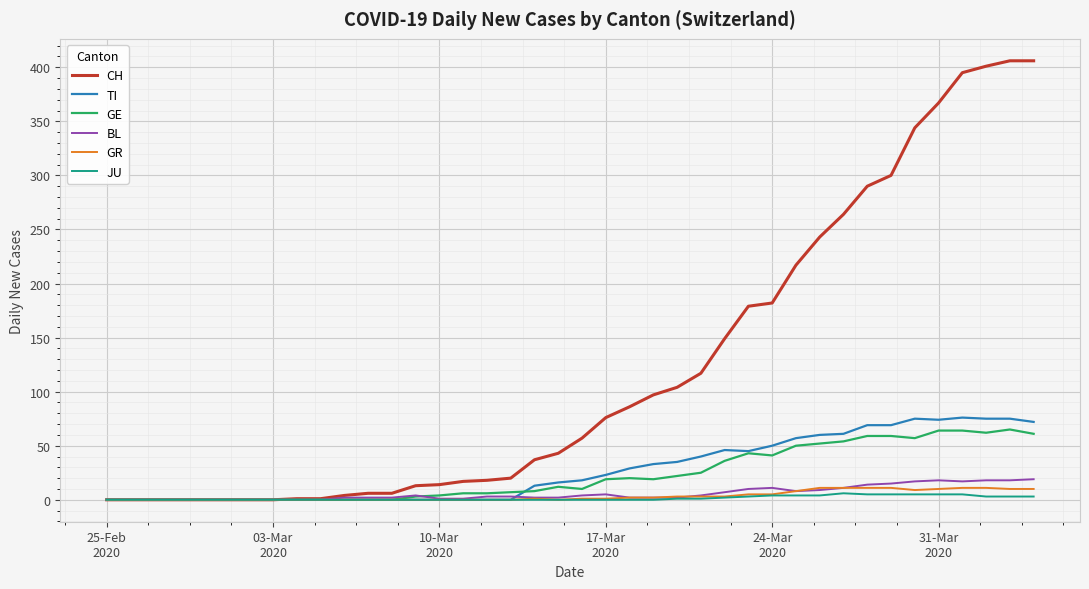

Which series has the largest total across all categories?

CH